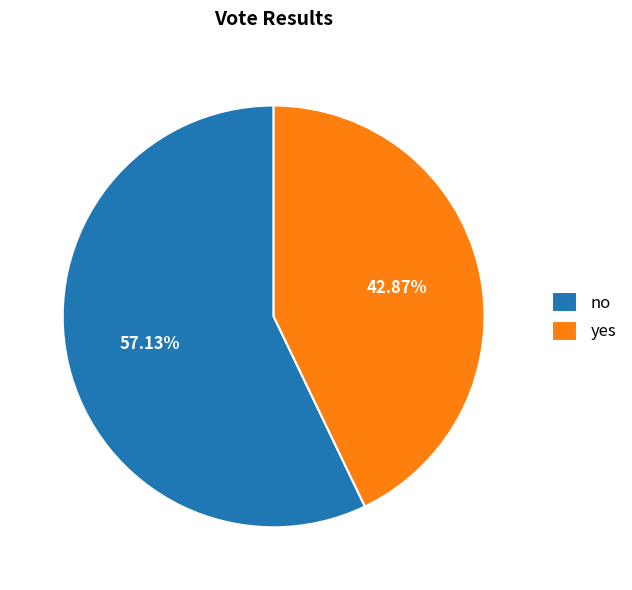

Which category has the smallest portion of the pie?

yes